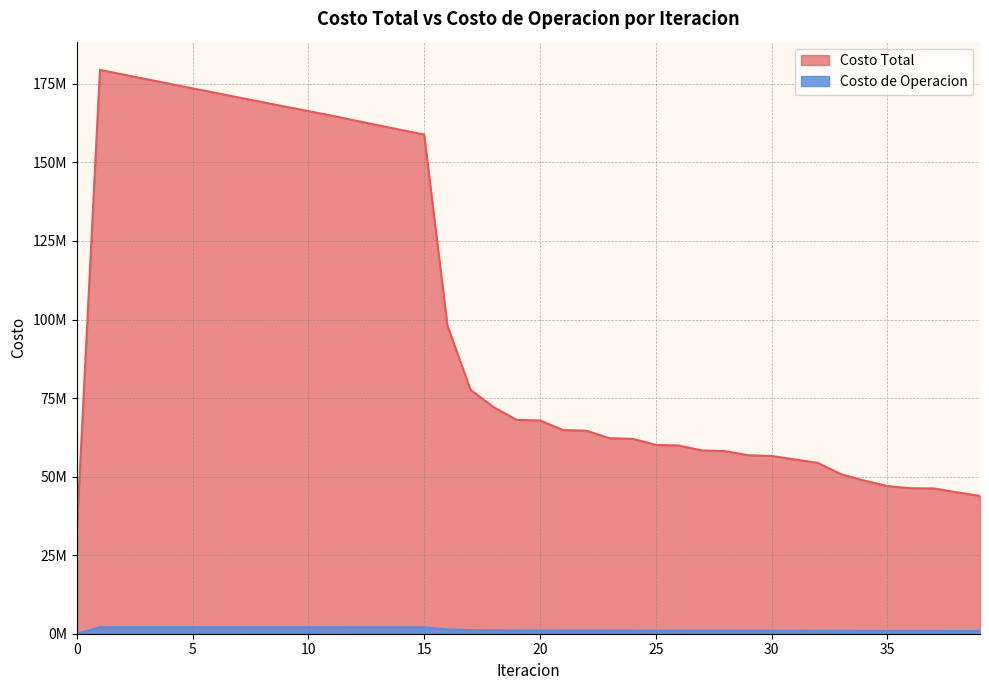

Where is the first local minimum for Costo de Operacion?

19